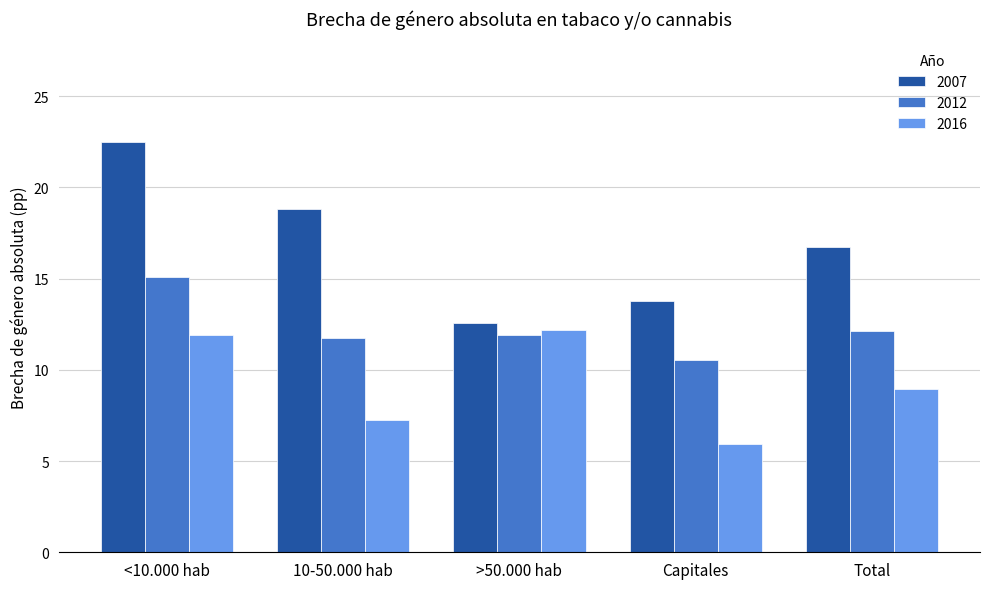

At which label does 2007 reach its peak?

<10.000 hab